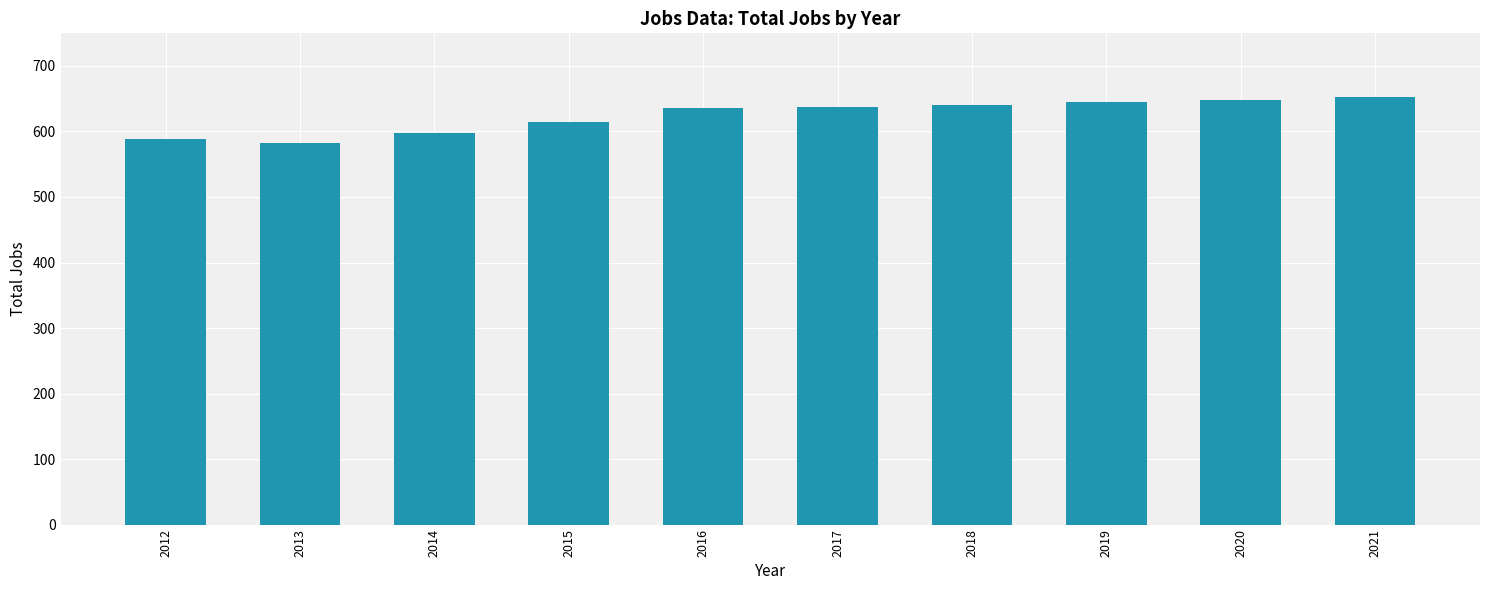

Between 2012 and 2018, which is larger?

2018